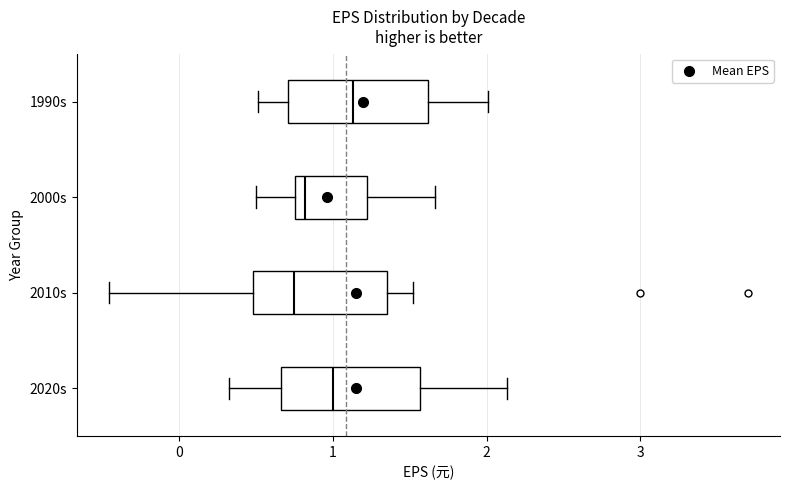

Reading bottom to top, transcribe this box plot: for each box, give where its median line is, the range the box spans, and where its two whiskers end, as read against the x-axis. The values are not printed on the chart, so give them approximately, as read against the axis.

2020s: median 1.0, box 0.7 to 1.6, whiskers 0.3 to 2.1
2010s: median 0.7, box 0.5 to 1.4, whiskers -0.5 to 1.5
2000s: median 0.8 (just right of the box's left edge), box 0.8 to 1.2, whiskers 0.5 to 1.7
1990s: median 1.1, box 0.7 to 1.6, whiskers 0.5 to 2.0